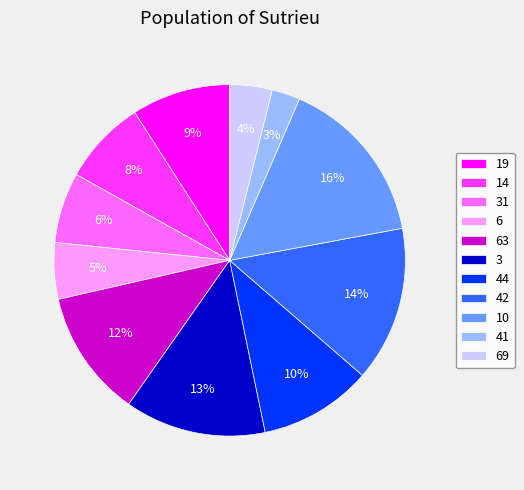

Is it true that 42 is 9% of the pie?

False